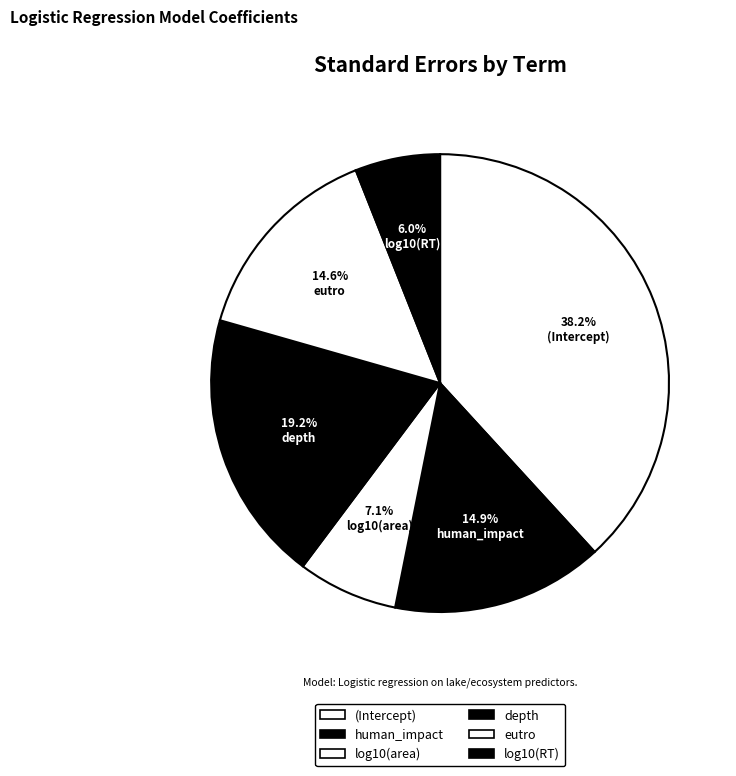

How many slices are in this pie chart?

6